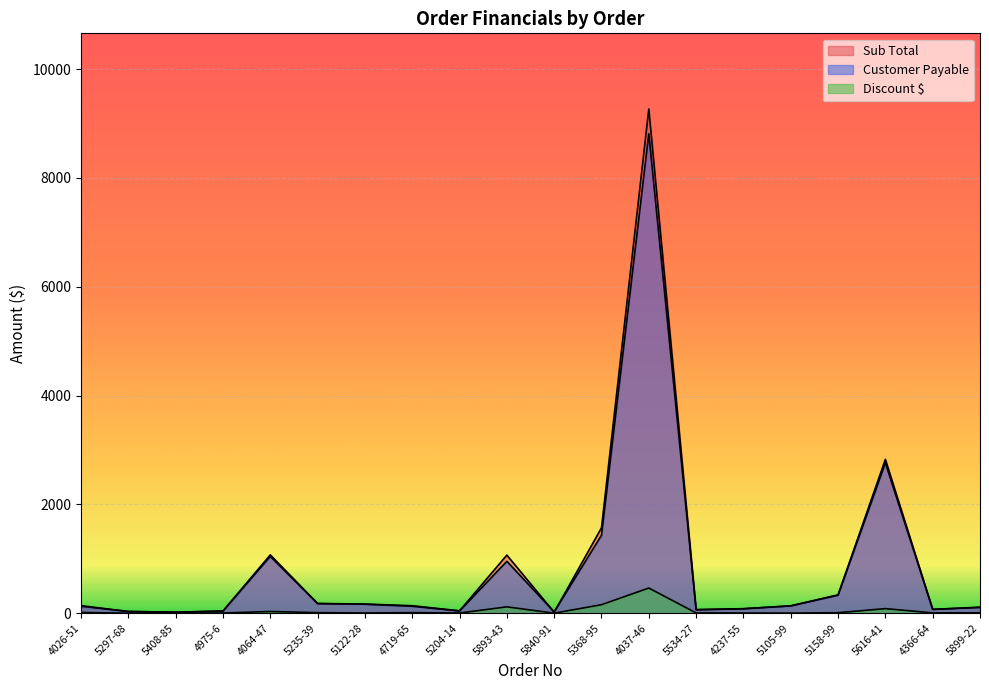

Between 4064-47 and 5840-91, which is larger?

4064-47